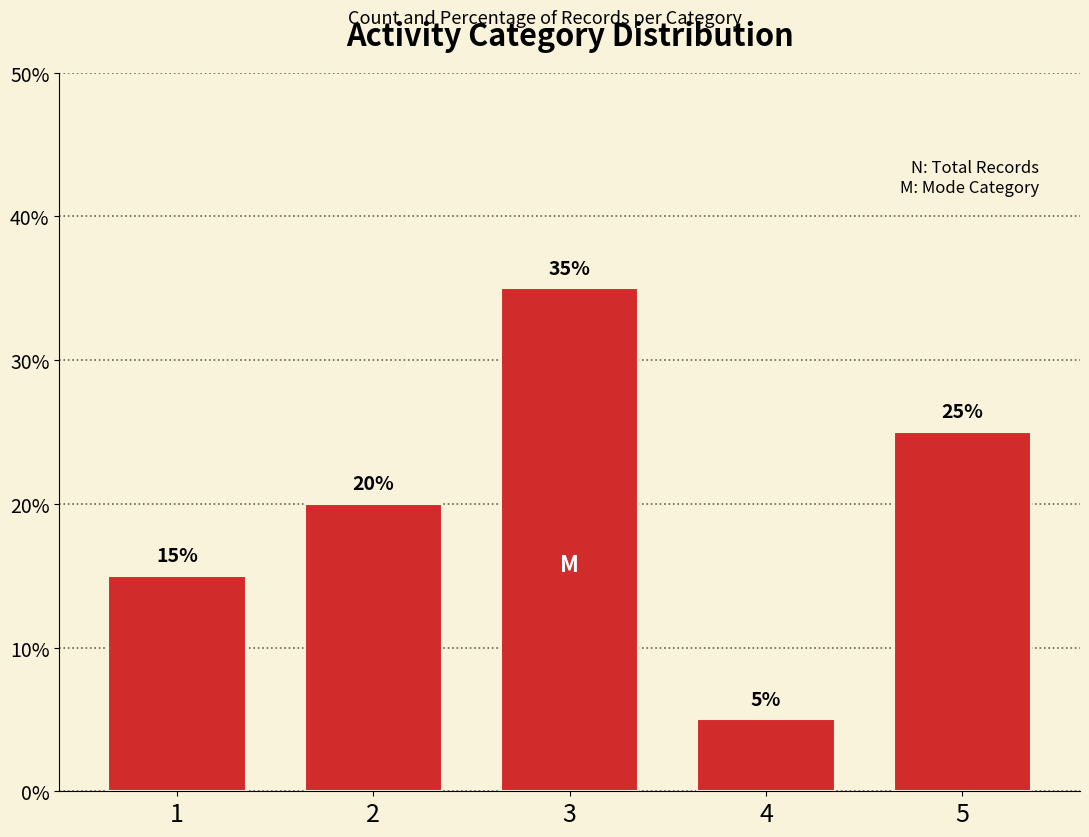

Rank the categories by value from highest to lowest.

3, 5, 2, 1, 4